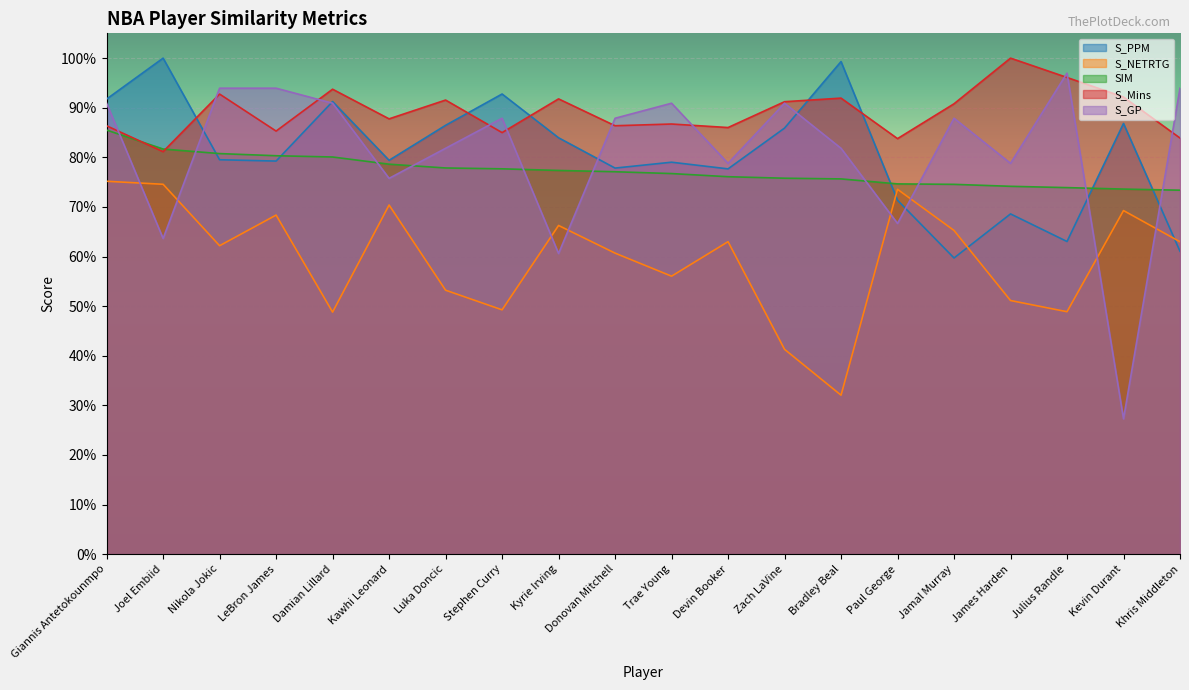

What is the value of the S_NETRTG point at the 6th from the left?

0.7